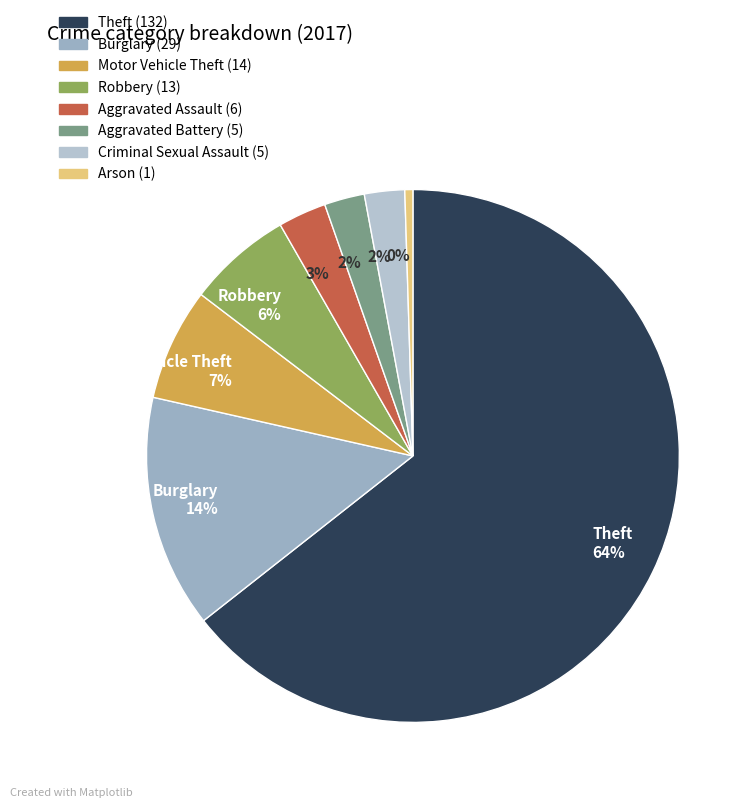

How many segments does this pie chart have?

8